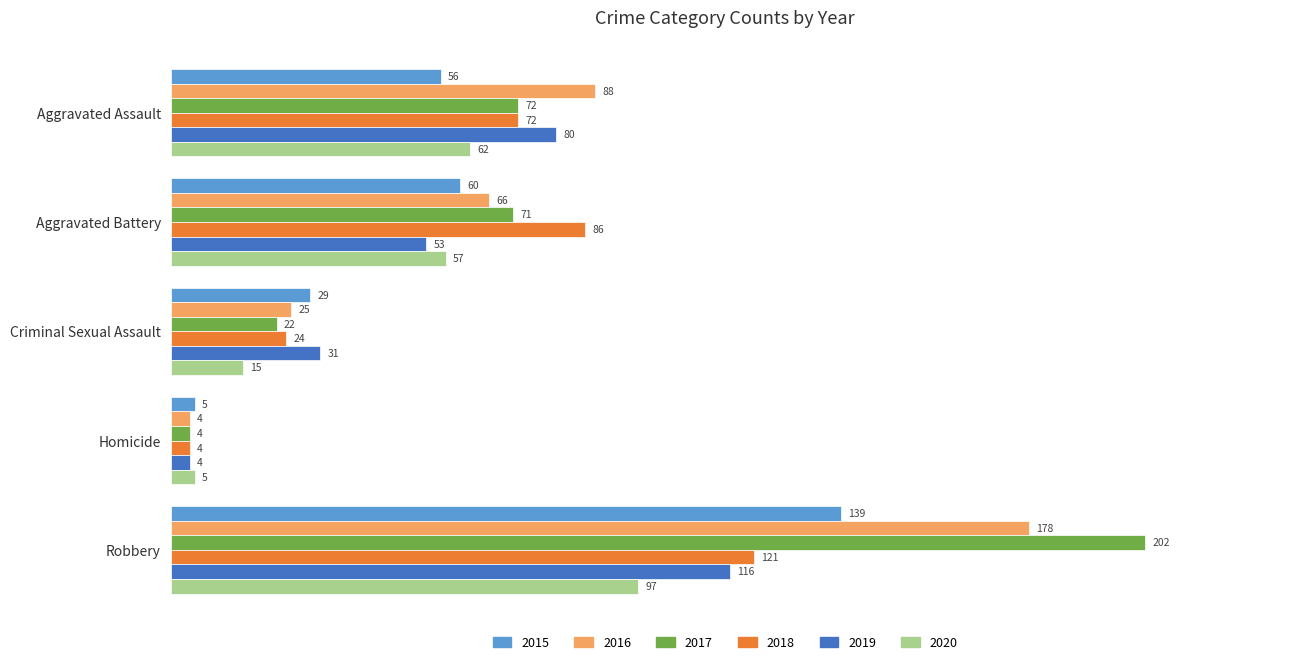

Which category has the lowest value in the 2017 series?

Homicide